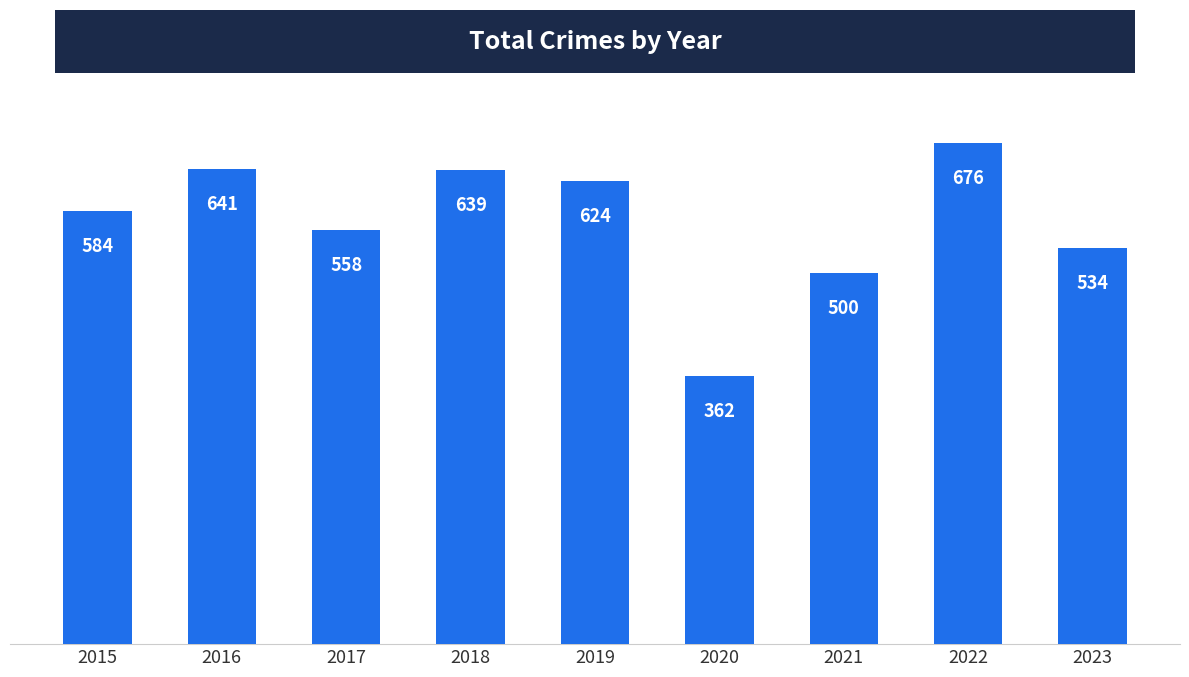

What is the difference between the maximum and second lowest values?

176